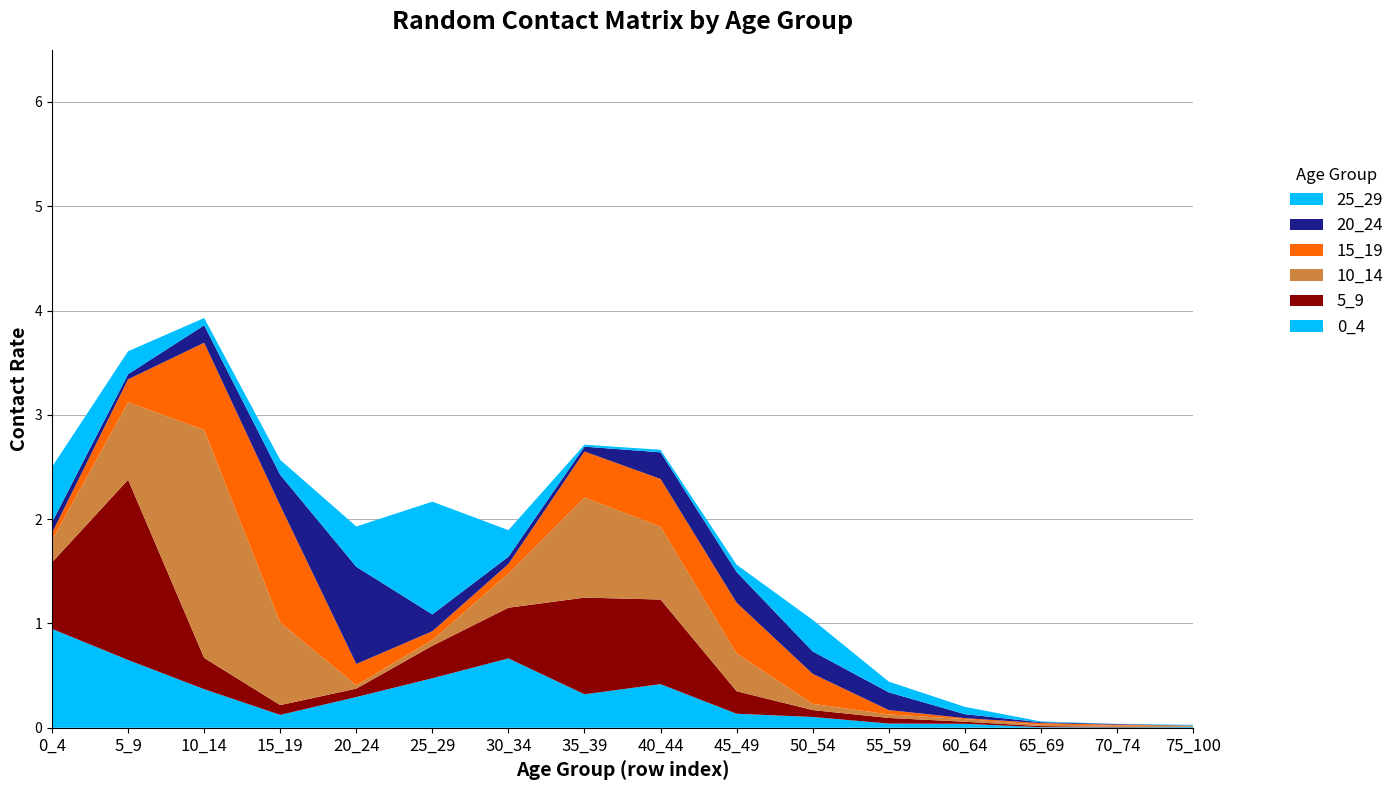

Reading left to right, what are all the values shown in this chart?

0_4: 0_4=0.9	5_9=0.6	10_14=0.4	15_19=0.1	20_24=0.3	25_29=0.5	30_34=0.7	35_39=0.3	40_44=0.4	45_49=0.1	50_54=0.1	55_59=0.0	60_64=0.0	65_69=0.0	70_74=0.0	75_100=0.0
5_9: 0_4=0.6	5_9=1.7	10_14=0.3	15_19=0.1	20_24=0.1	25_29=0.3	30_34=0.5	35_39=0.9	40_44=0.8	45_49=0.2	50_54=0.1	55_59=0.1	60_64=0.0	65_69=0.0	70_74=0.0	75_100=0.0
10_14: 0_4=0.2	5_9=0.7	10_14=2.2	15_19=0.8	20_24=0.0	25_29=0.1	30_34=0.3	35_39=1.0	40_44=0.7	45_49=0.4	50_54=0.1	55_59=0.0	60_64=0.0	65_69=0.0	70_74=0.0	75_100=0.0
15_19: 0_4=0.1	5_9=0.2	10_14=0.8	15_19=1.1	20_24=0.2	25_29=0.1	30_34=0.1	35_39=0.4	40_44=0.5	45_49=0.5	50_54=0.3	55_59=0.0	60_64=0.0	65_69=0.0	70_74=0.0	75_100=0.0
20_24: 0_4=0.1	5_9=0.0	10_14=0.2	15_19=0.3	20_24=0.9	25_29=0.2	30_34=0.1	35_39=0.0	40_44=0.3	45_49=0.3	50_54=0.2	55_59=0.2	60_64=0.0	65_69=0.0	70_74=0.0	75_100=0.0
25_29: 0_4=0.5	5_9=0.2	10_14=0.1	15_19=0.1	20_24=0.4	25_29=1.1	30_34=0.3	35_39=0.0	40_44=0.0	45_49=0.1	50_54=0.3	55_59=0.1	60_64=0.1	65_69=0.0	70_74=0.0	75_100=0.0